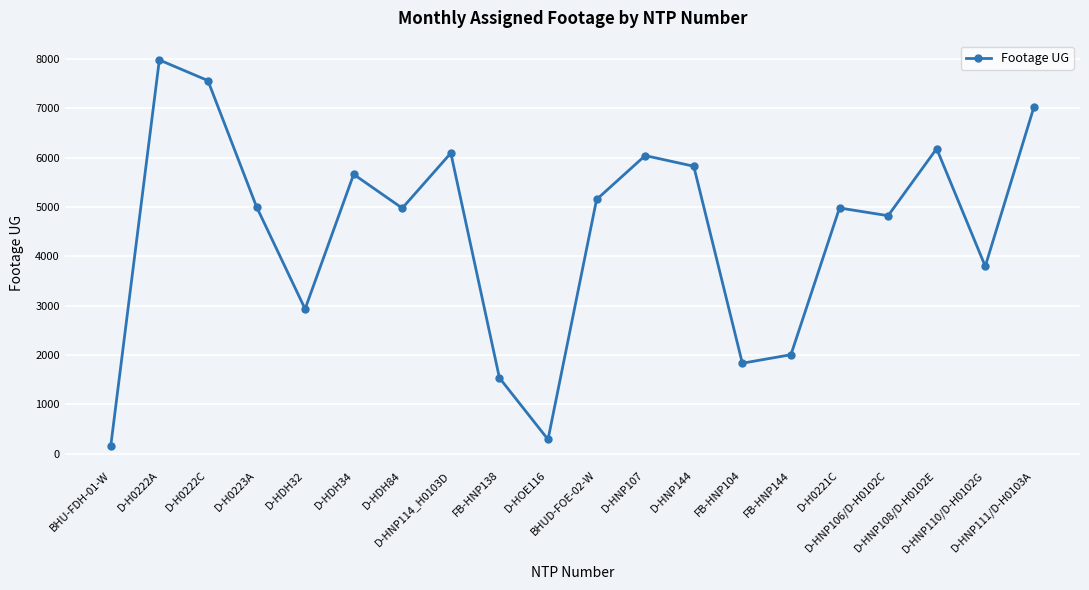

What is the minimum value shown in the chart?

153